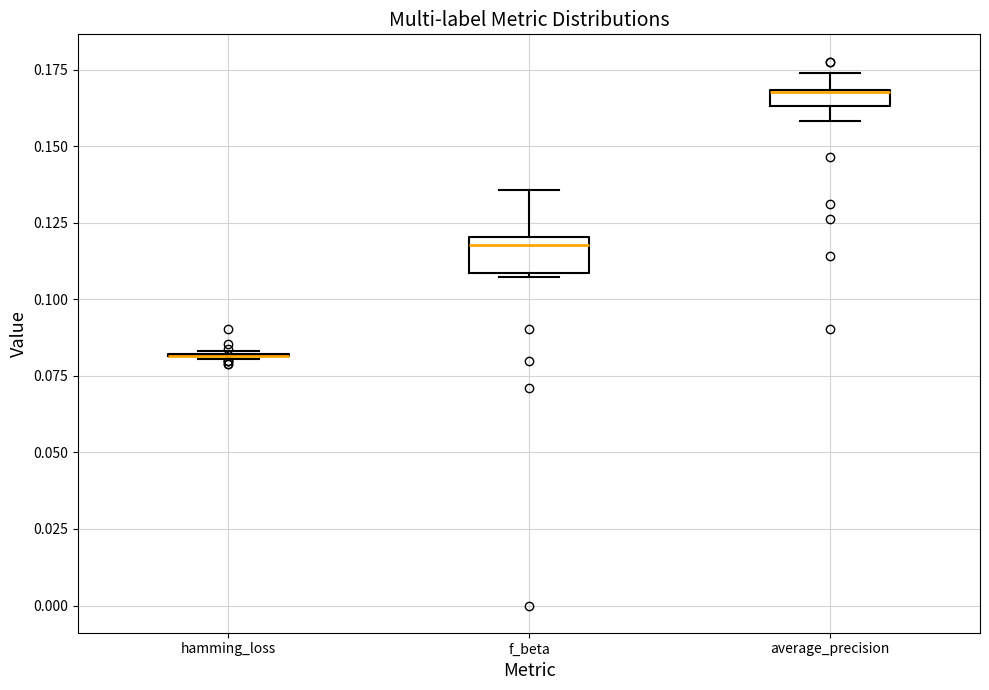

Which box is the tallest, from its lower edge to its upper edge?

f_beta